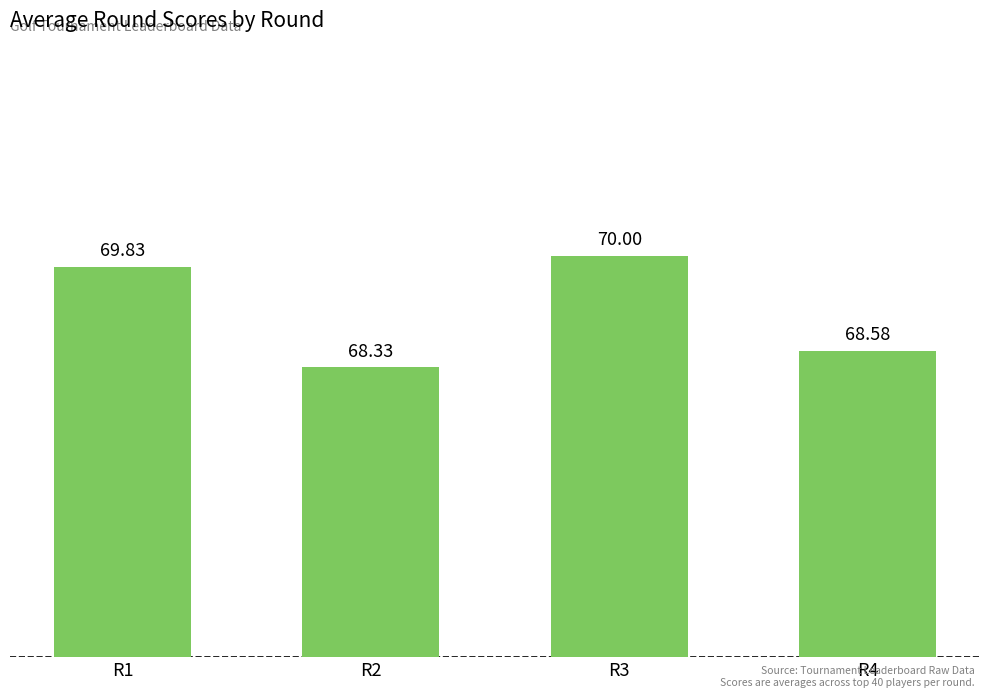

List the labels in order of value, smallest first.

R2, R4, R1, R3